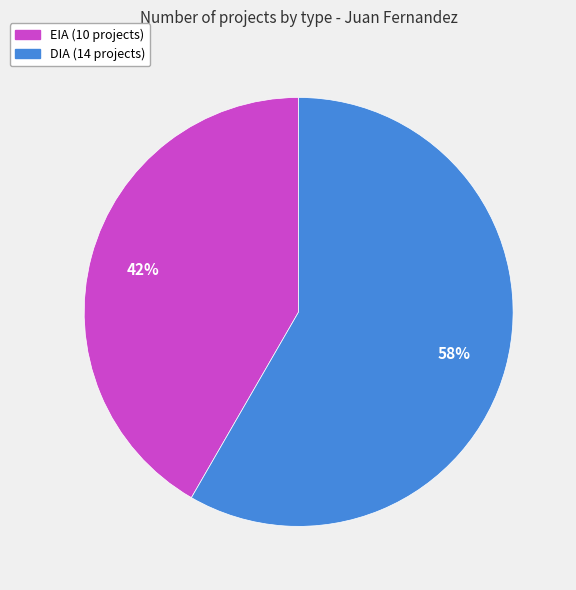

Combined, do DIA and EIA account for over 50%?

Yes